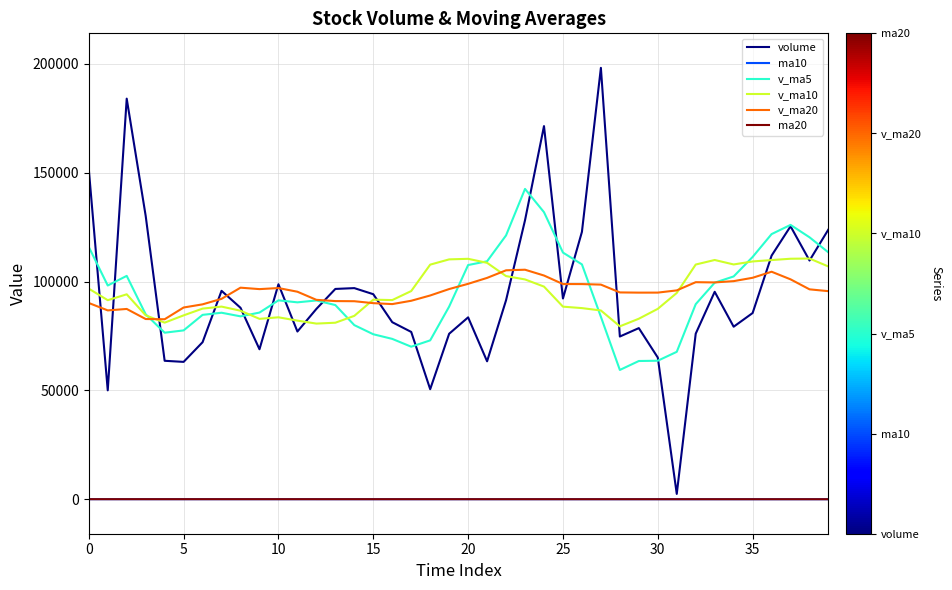

Which series ends up on top after the final intersection of v_ma10 and v_ma20?

v_ma10